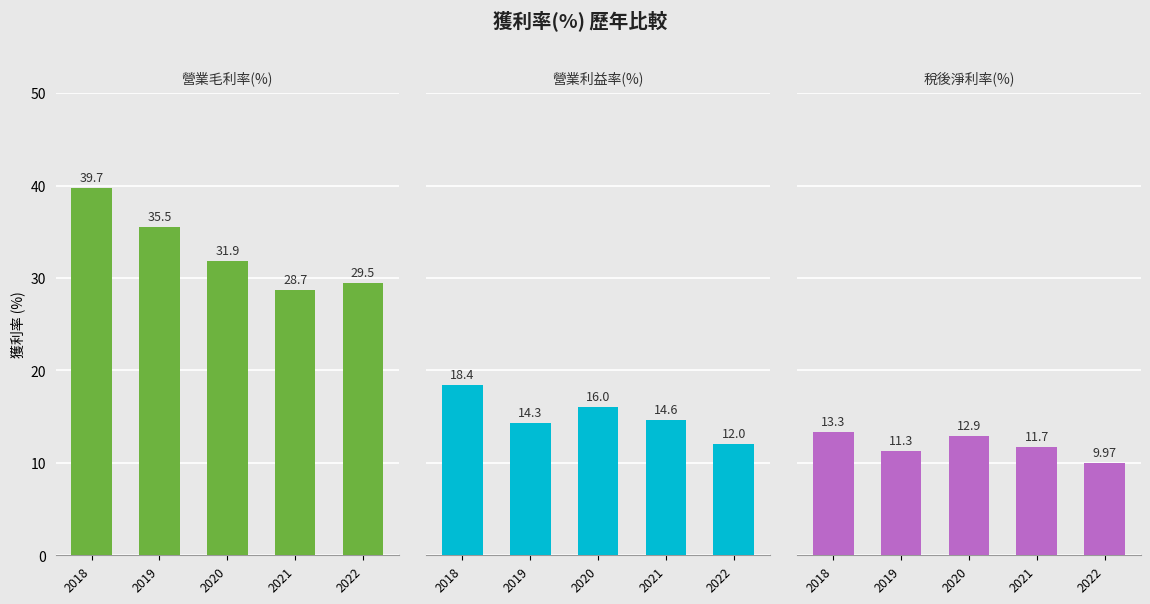

What is the lowest value of the 營業利益率(%) series?

12.0